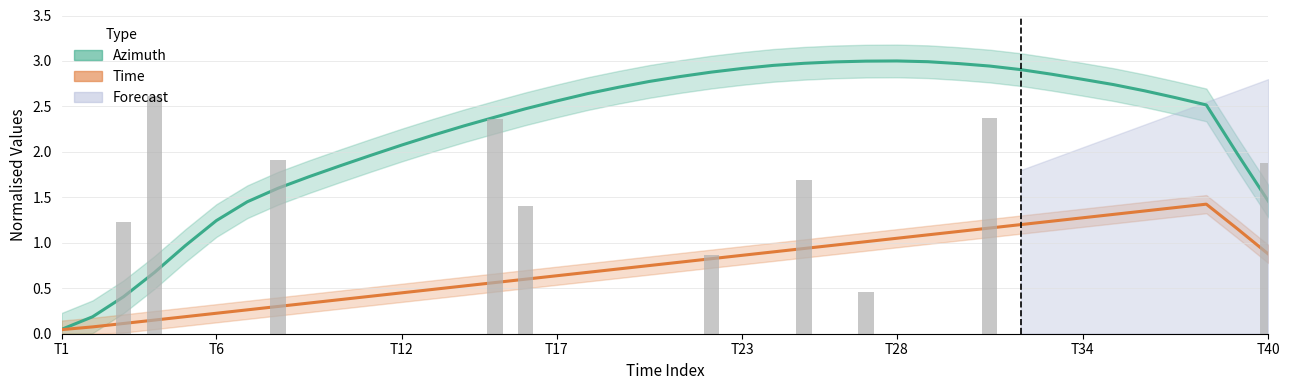

The value of Azimuth at 26 is 1.8. True or false?

False